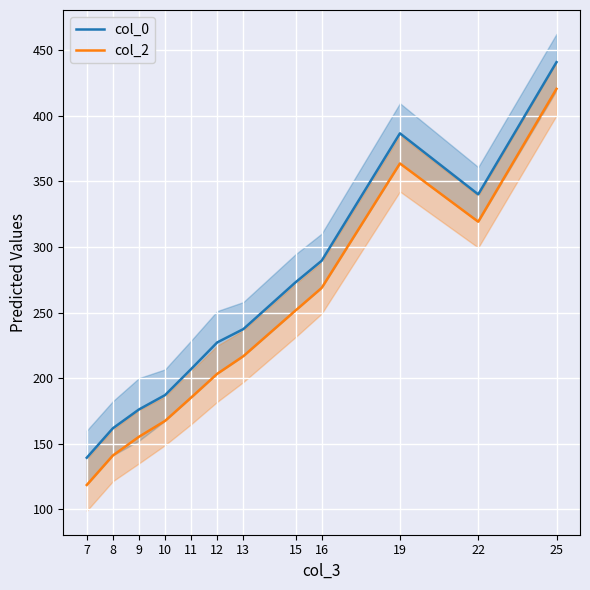

Does the chart display data point markers on the line(s)?

No